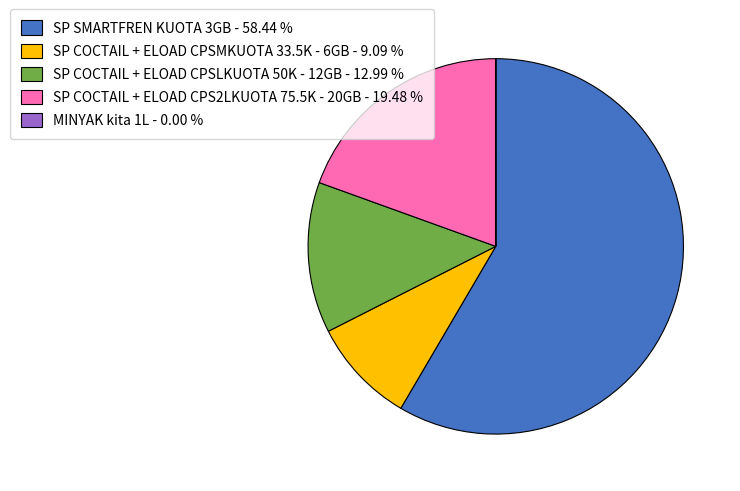

Is it true that SP COCTAIL + ELOAD CPSMKUOTA 33.5K - 6GB is 20% of the pie?

False